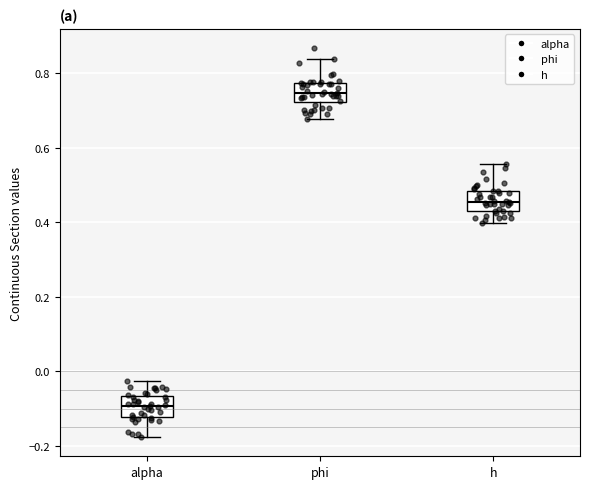

Which box has the lowest median line?

alpha